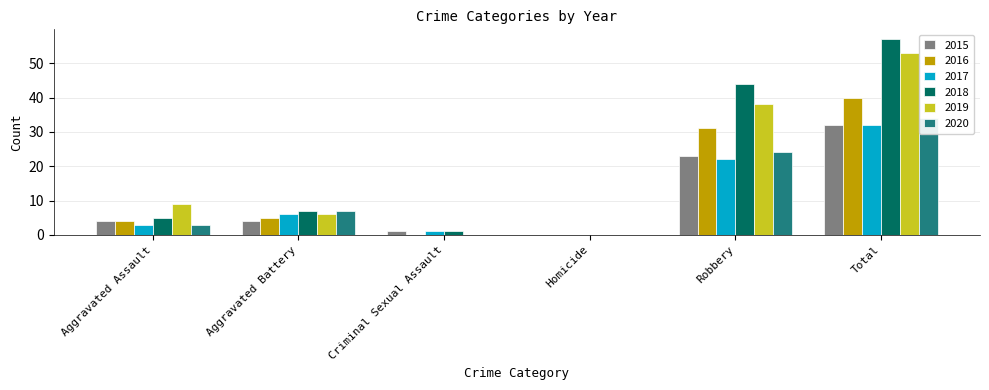

Reading left to right, transcribe all the data shown in this chart.

2015: Aggravated Assault=4	Aggravated Battery=4	Criminal Sexual Assault=1	Homicide=0	Robbery=23	Total=32
2016: Aggravated Assault=4	Aggravated Battery=5	Criminal Sexual Assault=0	Homicide=0	Robbery=31	Total=40
2017: Aggravated Assault=3	Aggravated Battery=6	Criminal Sexual Assault=1	Homicide=0	Robbery=22	Total=32
2018: Aggravated Assault=5	Aggravated Battery=7	Criminal Sexual Assault=1	Homicide=0	Robbery=44	Total=57
2019: Aggravated Assault=9	Aggravated Battery=6	Criminal Sexual Assault=0	Homicide=0	Robbery=38	Total=53
2020: Aggravated Assault=3	Aggravated Battery=7	Criminal Sexual Assault=0	Homicide=0	Robbery=24	Total=34